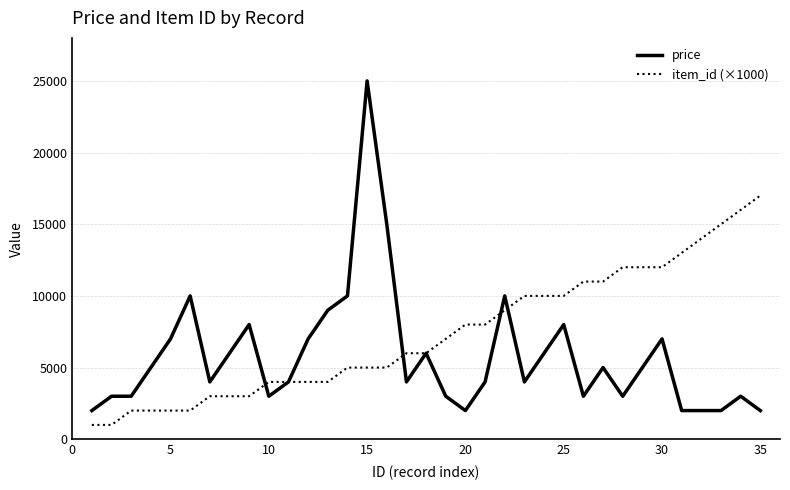

What is the highest value of the price series?

25000